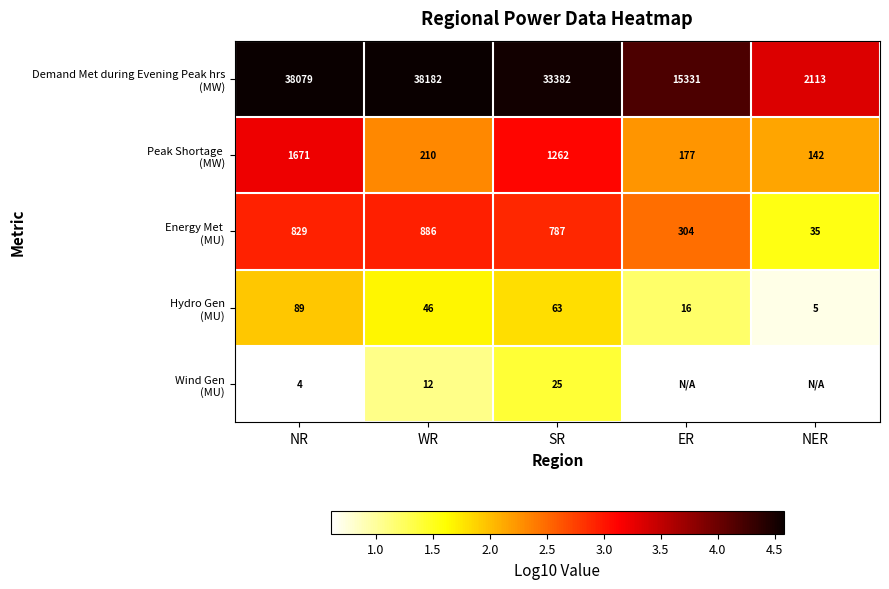

List the series in order of their peak value, lowest first.

Wind Gen (MU), Hydro Gen (MU), Energy Met (MU), Peak Shortage (MW), Demand Met during Evening Peak hrs (MW)